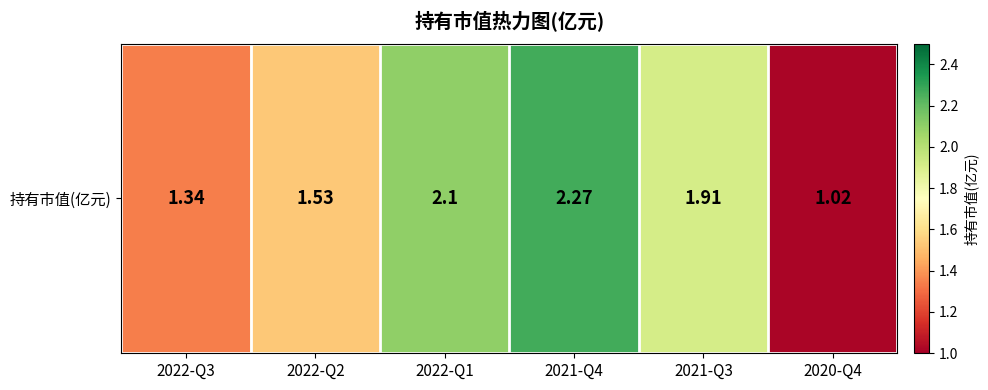

List the labels in order of value, smallest first.

2020-Q4, 2022-Q3, 2022-Q2, 2021-Q3, 2022-Q1, 2021-Q4